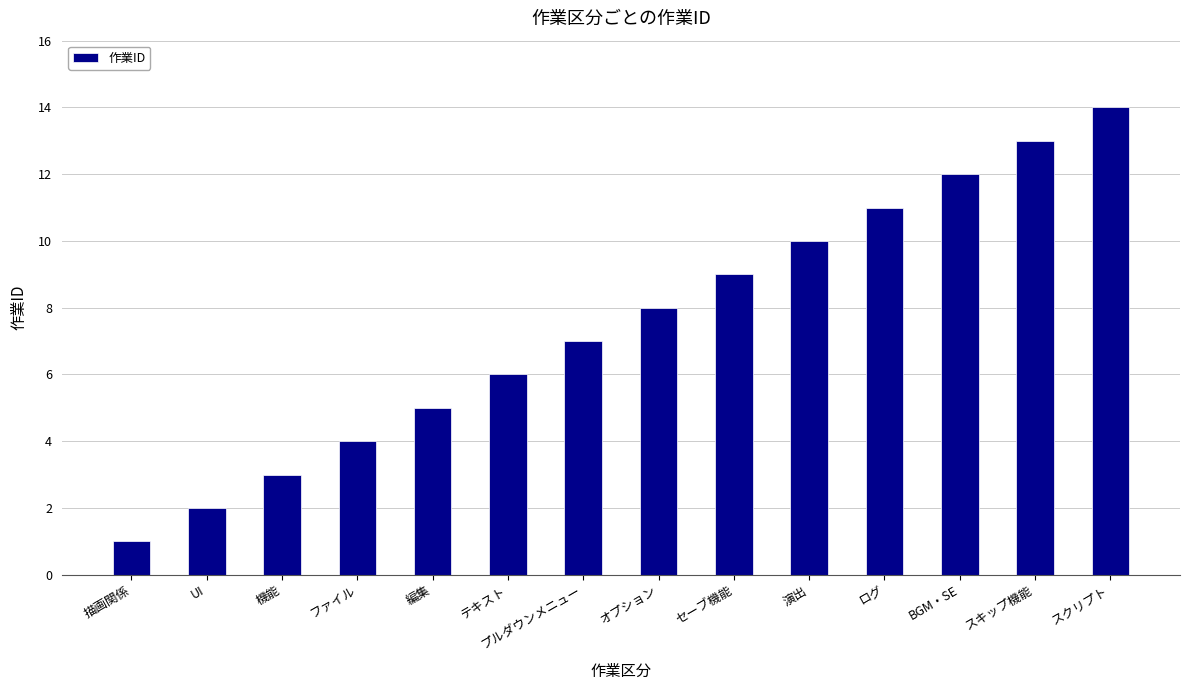

What is the label of the 10th bar from the left?

演出